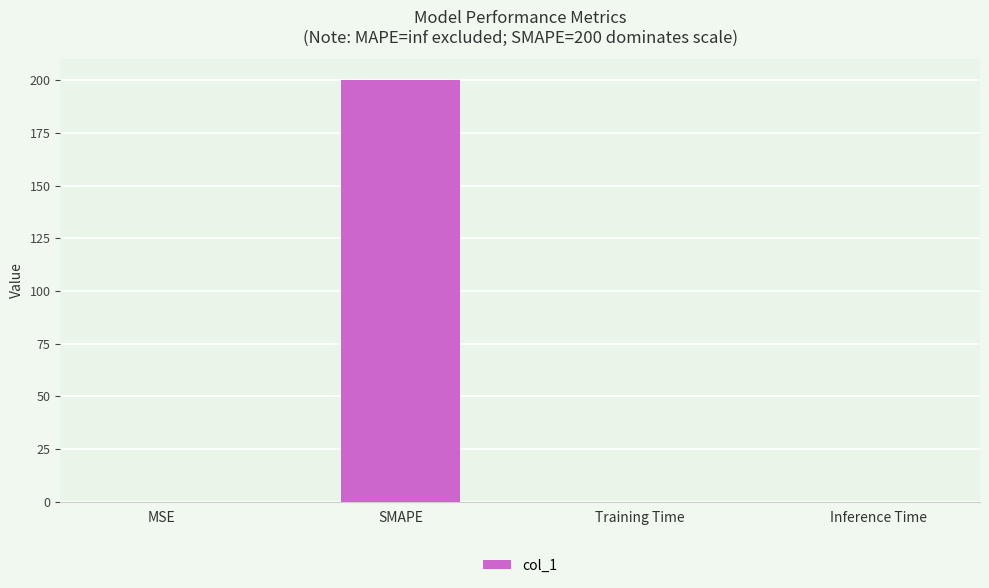

What is the maximum value shown in the chart?

200.0